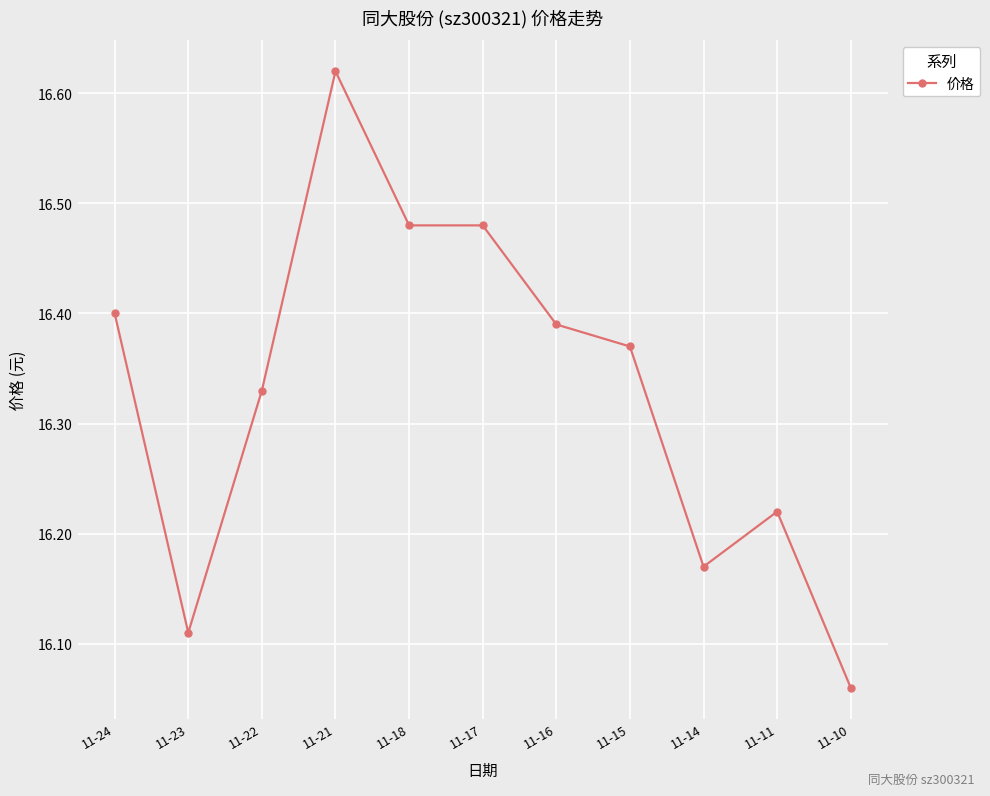

At which category does the chart reach its peak across all series?

11-21